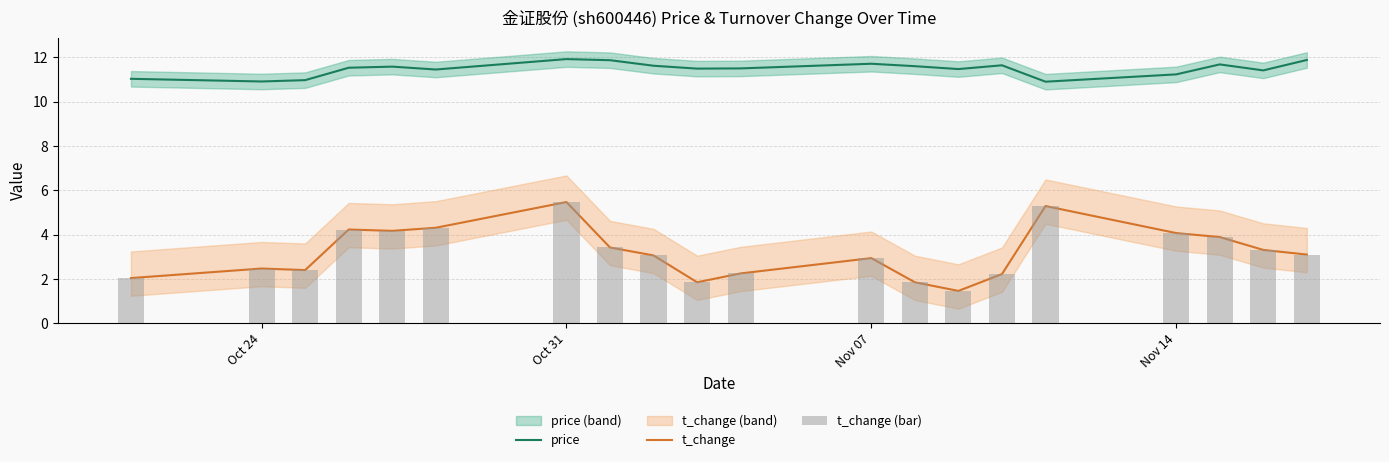

At how many categories does at least one series exceed 3?

20